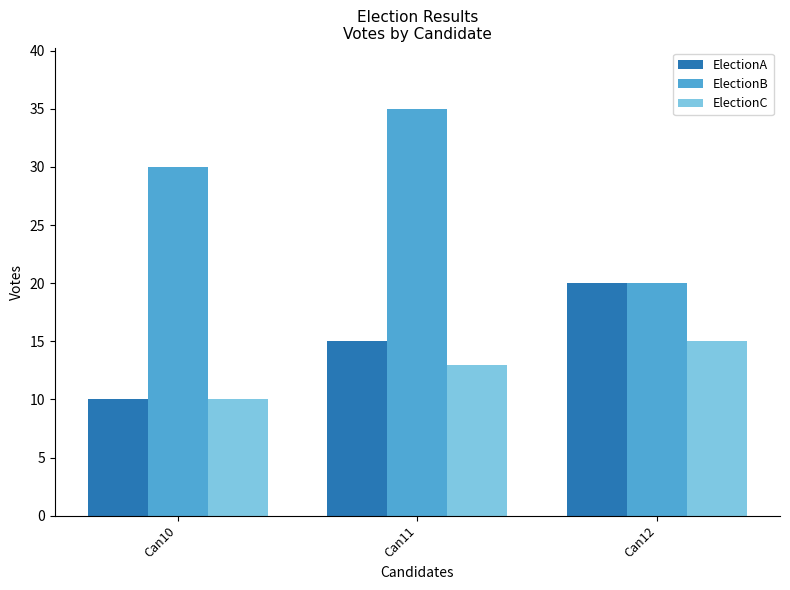

What are all the series names shown in the legend?

ElectionA, ElectionB, ElectionC